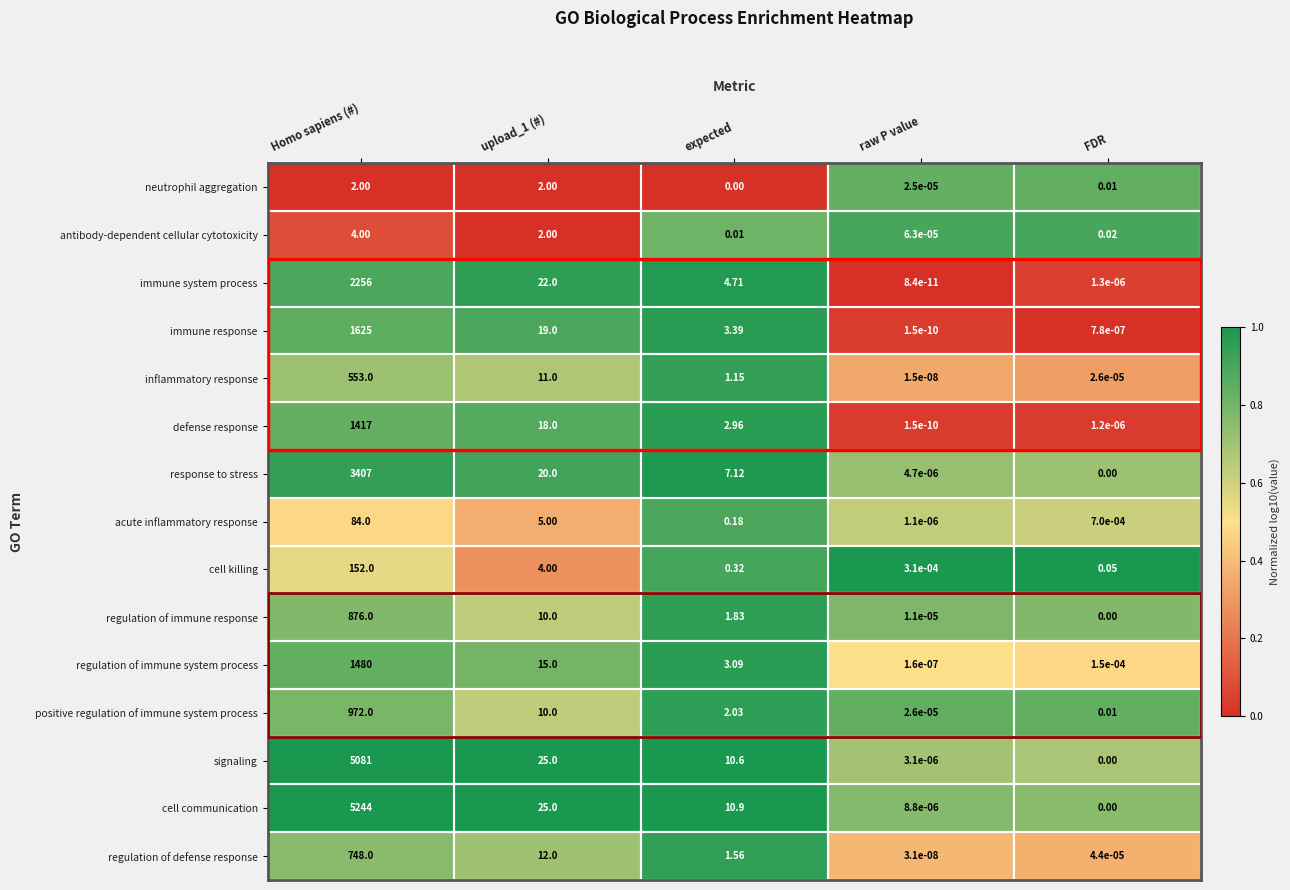

At which label does immune response reach its peak?

Homo sapiens (#)